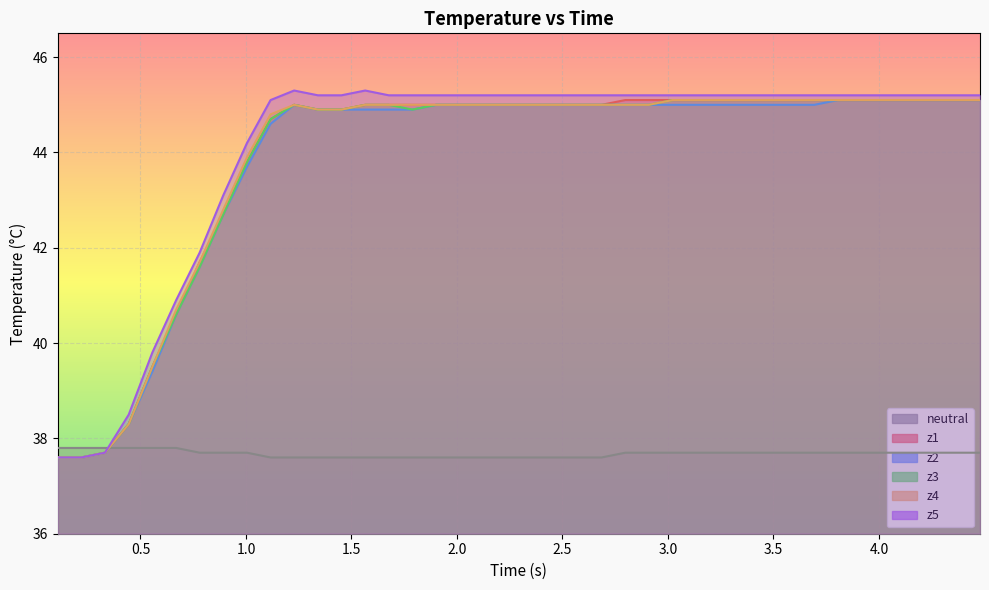

True or false: z5 and z2 intersect in this chart.

False